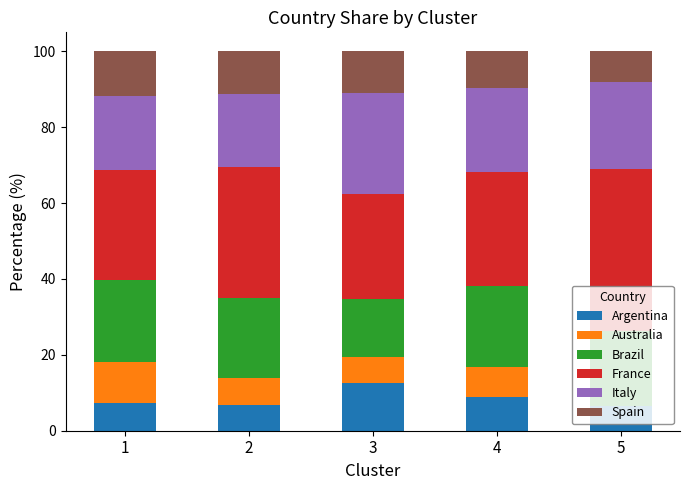

What is the total value across all series at 2?

100.0